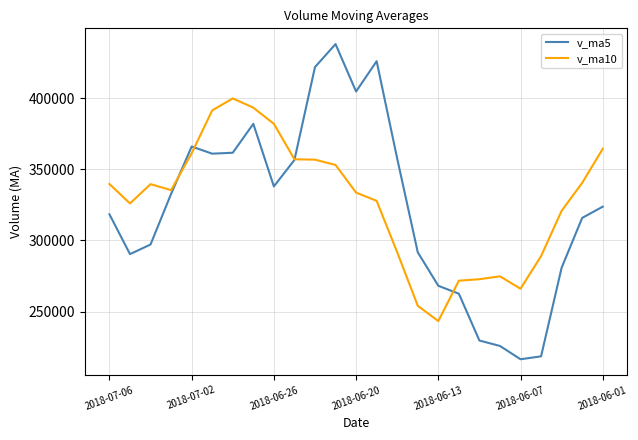

What is the highest value of the v_ma5 series?

437976.0